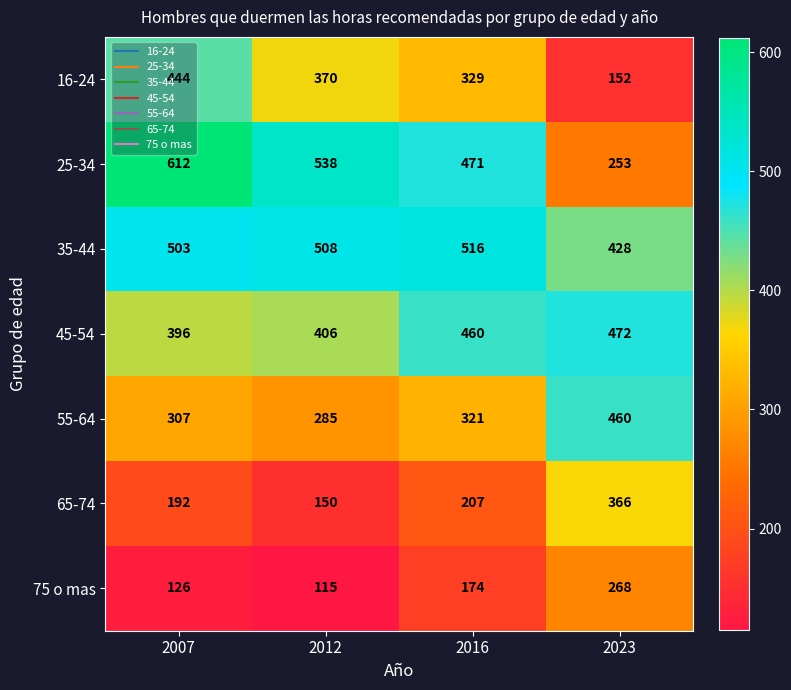

Where is 65-74 nearest to the value 258?

2016